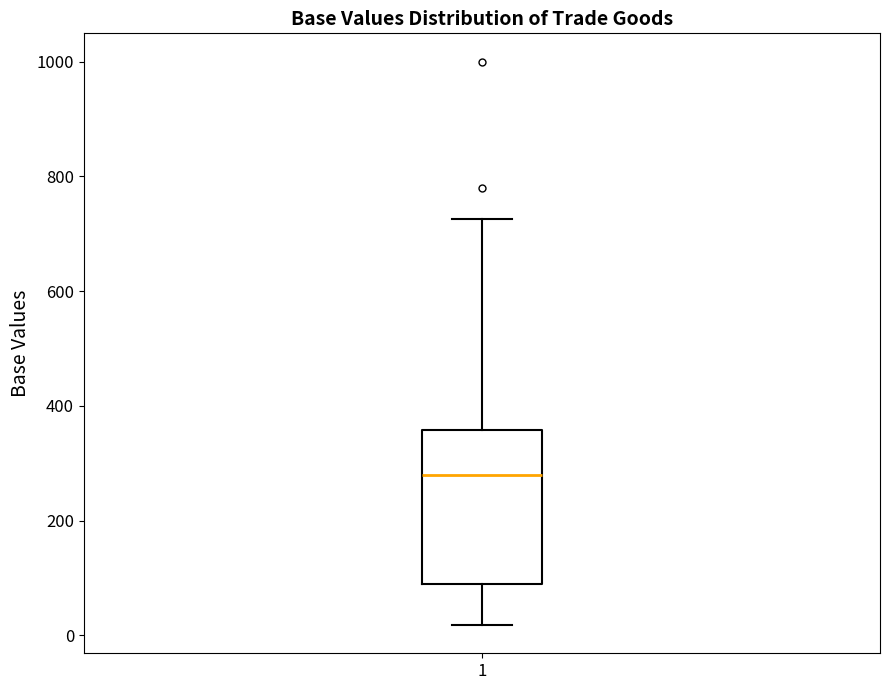

Transcribe this box plot: give where the median line is, the range the box spans, and where the two whiskers end, as read against the y-axis. The values are not printed on the chart, so give them approximately, as read against the axis.

median 280, box 80 to 360, whiskers 20 to 720